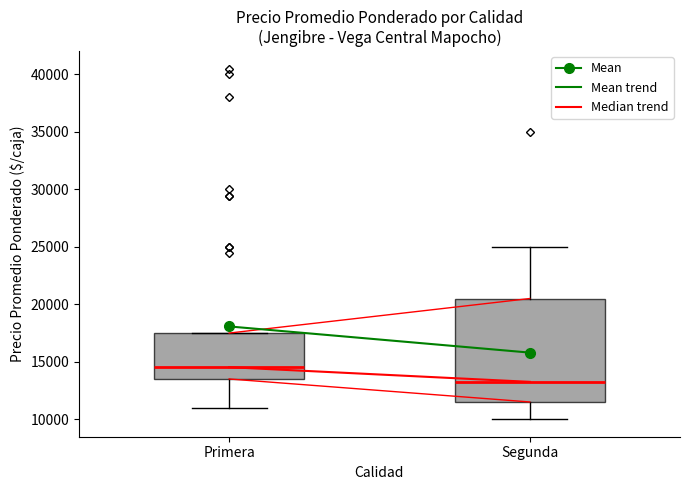

Which box has the highest median line?

Primera